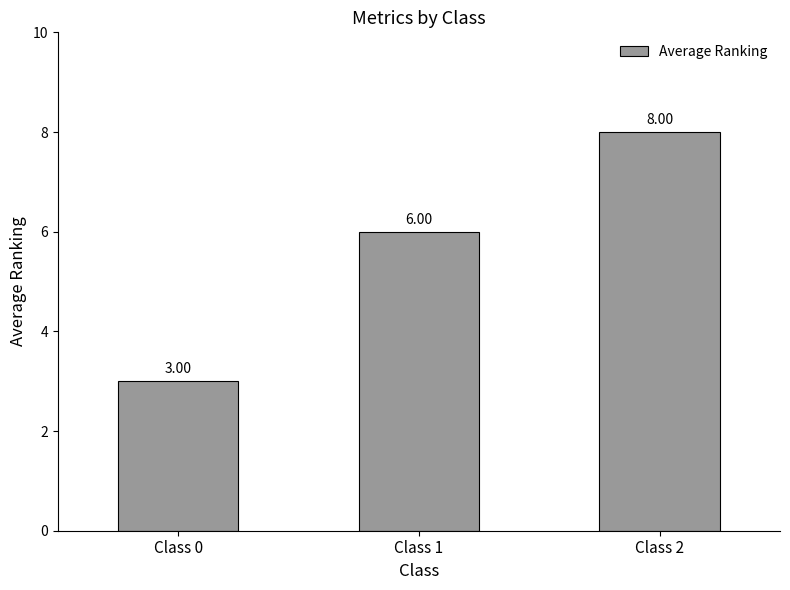

What is the smallest value displayed?

3